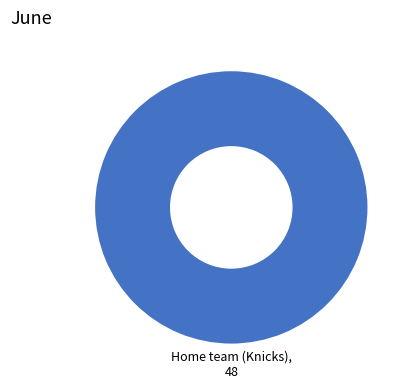

Is there any slice that represents more than half of the pie?

Yes